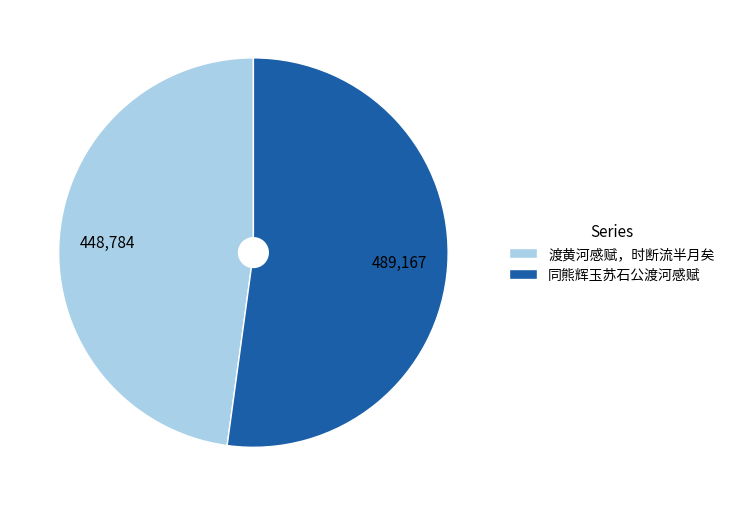

Is 同熊辉玉苏石公渡河感赋 the majority of the pie?

Yes